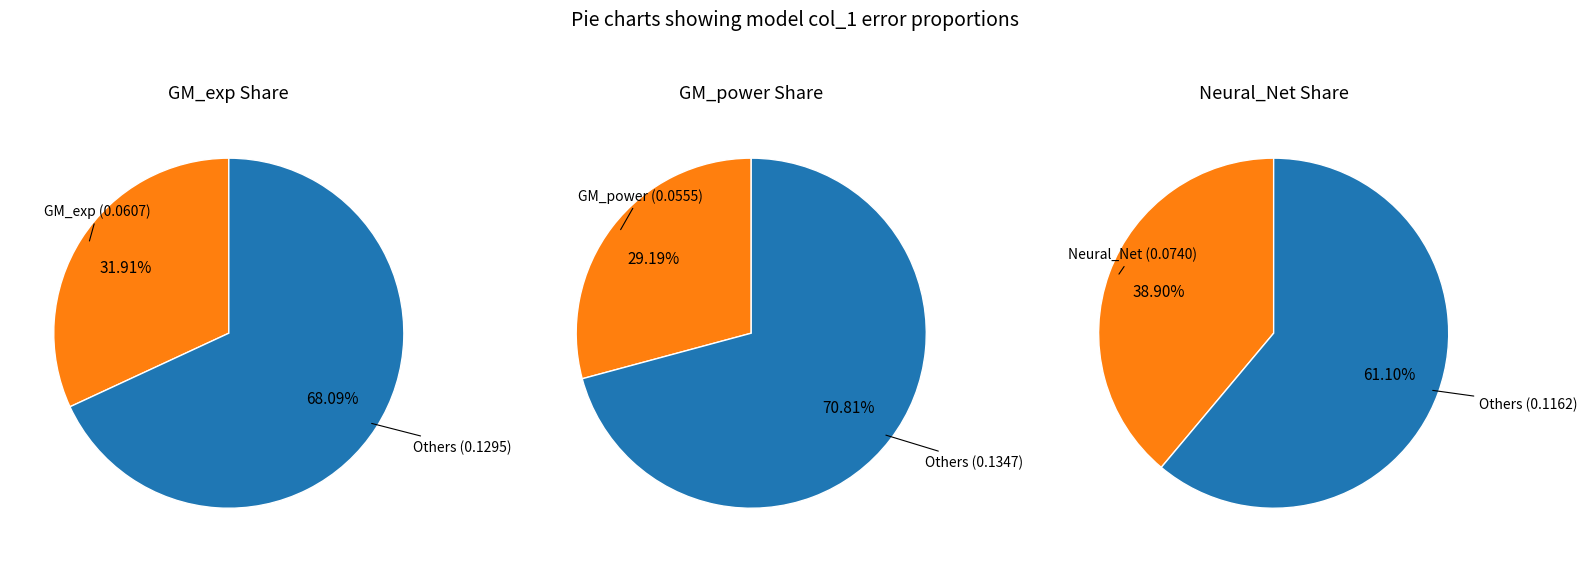

How many segments does this pie chart have?

3